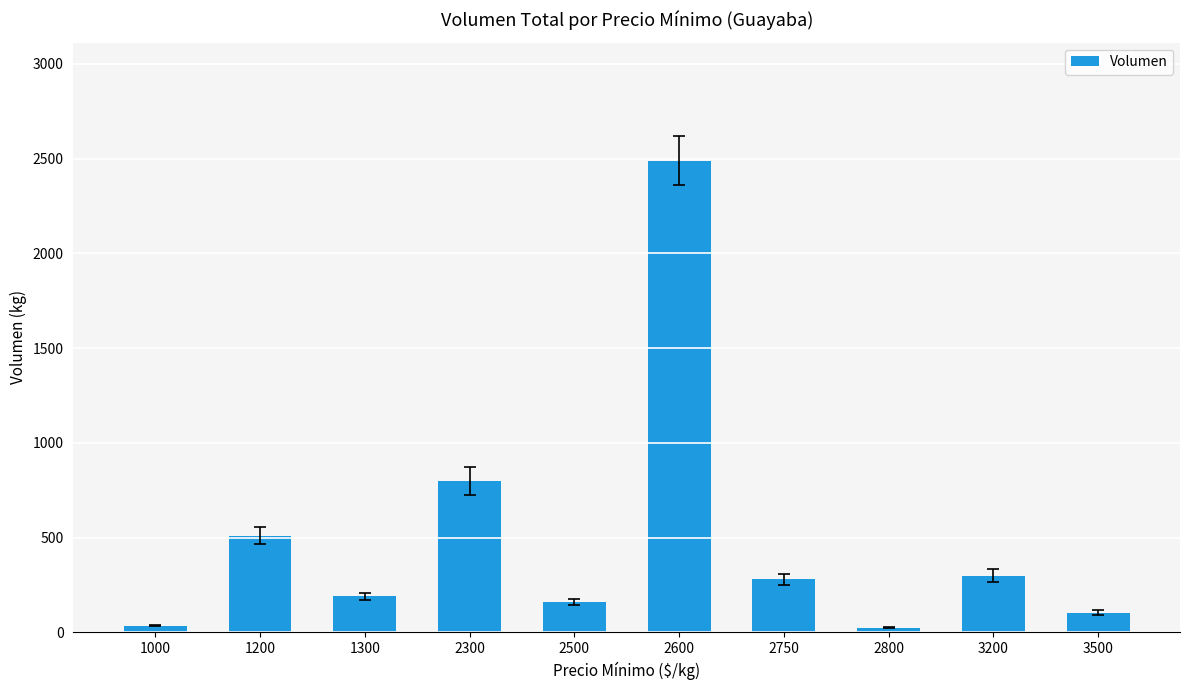

Where is the data nearest to the value 1257?

2300